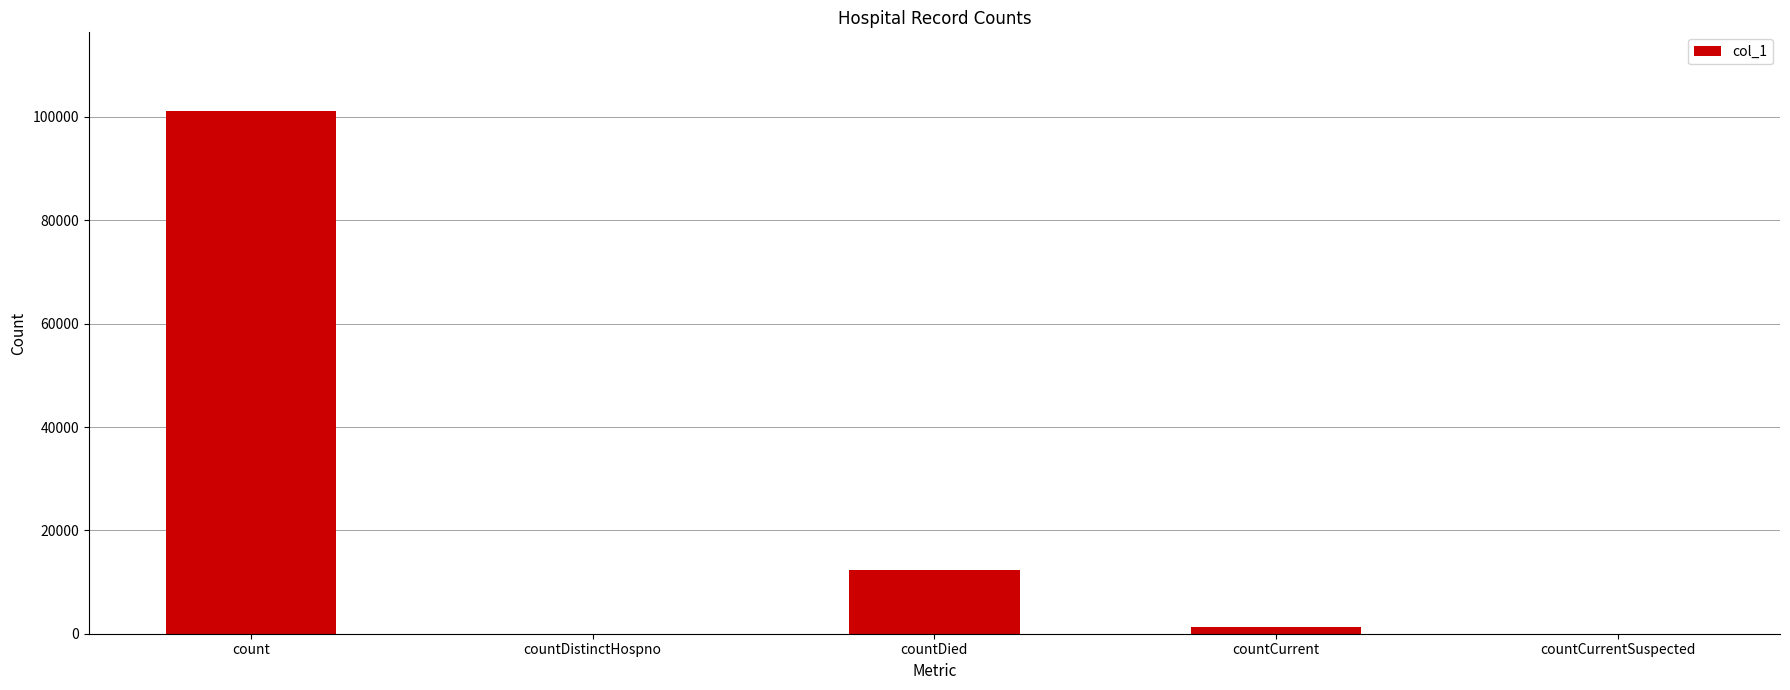

What is the sum of the values at countDistinctHospno and count?

101192